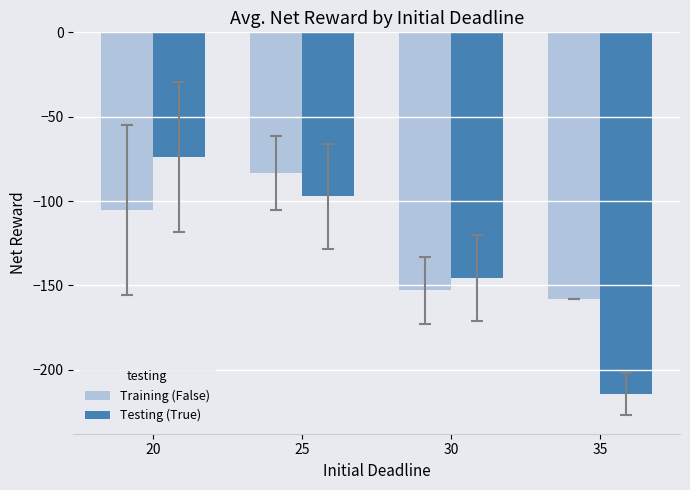

True or false: Training (False) has a value of -59.6 at 30.

False